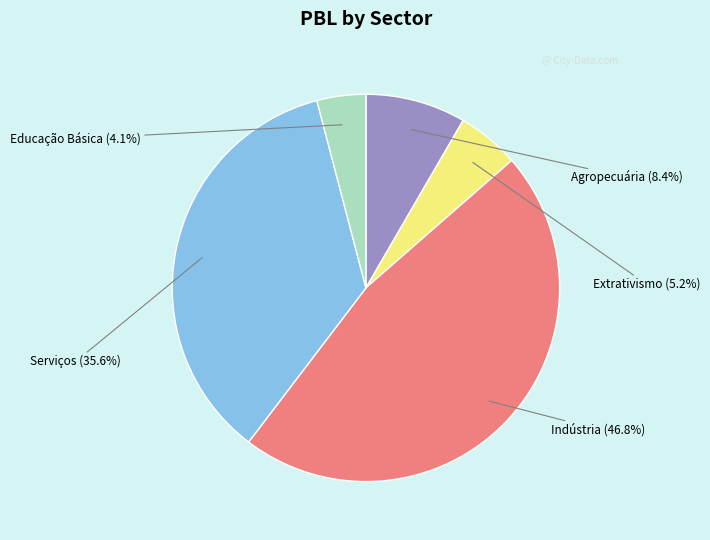

Is there any slice that represents more than half of the pie?

No